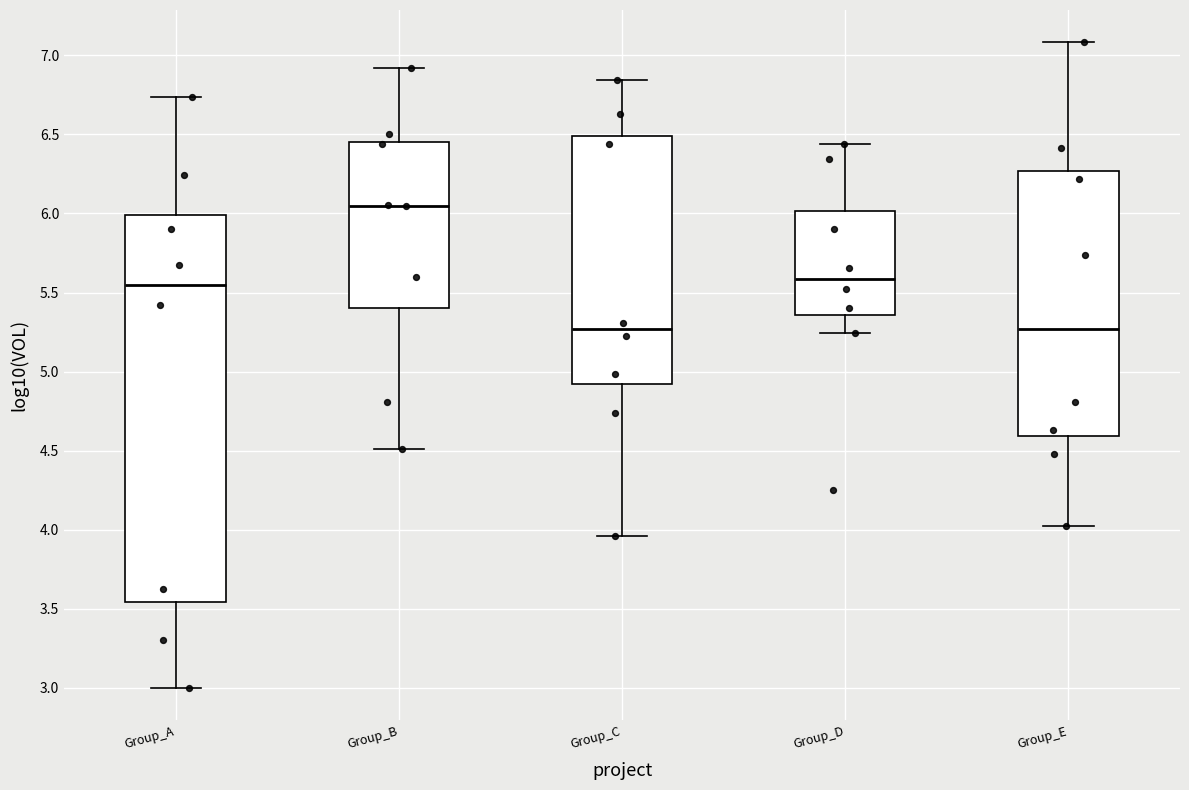

Reading left to right, read every box against the y-axis: the position of its median line, the range the box covers, and the ends of its whiskers. The values are not printed on the chart, so give them approximately, as read against the axis.

Group_A: median 5.55, box 3.55 to 6.00, whiskers 3.00 to 6.75
Group_B: median 6.05, box 5.40 to 6.45, whiskers 4.50 to 6.90
Group_C: median 5.25, box 4.90 to 6.50, whiskers 3.95 to 6.85
Group_D: median 5.60, box 5.35 to 6.00, whiskers 5.25 to 6.45
Group_E: median 5.25, box 4.60 to 6.25, whiskers 4.00 to 7.10